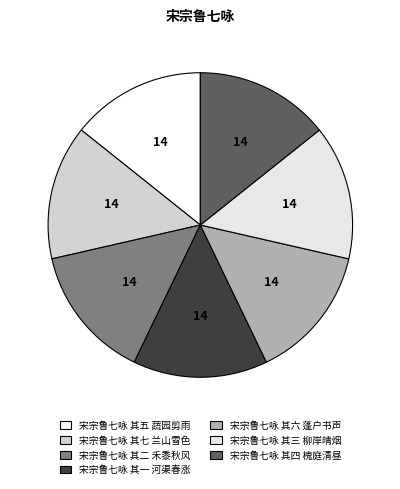

How many segments does this pie chart have?

7